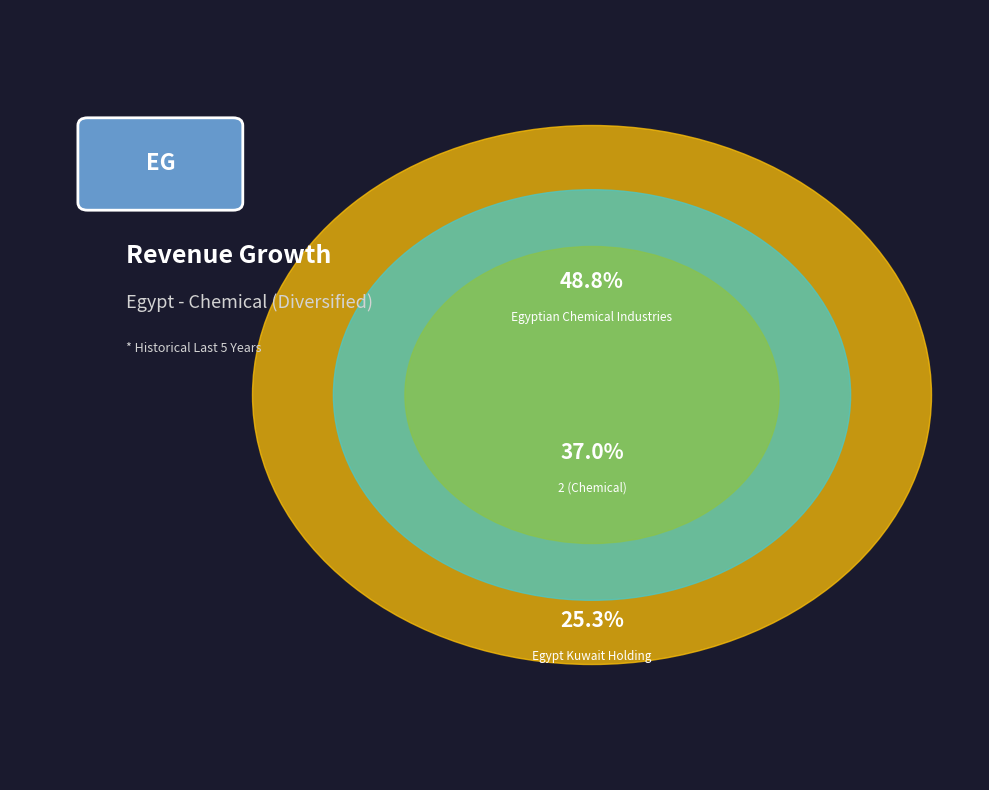

Which slice is the largest?

Egyptian Chemical Industries